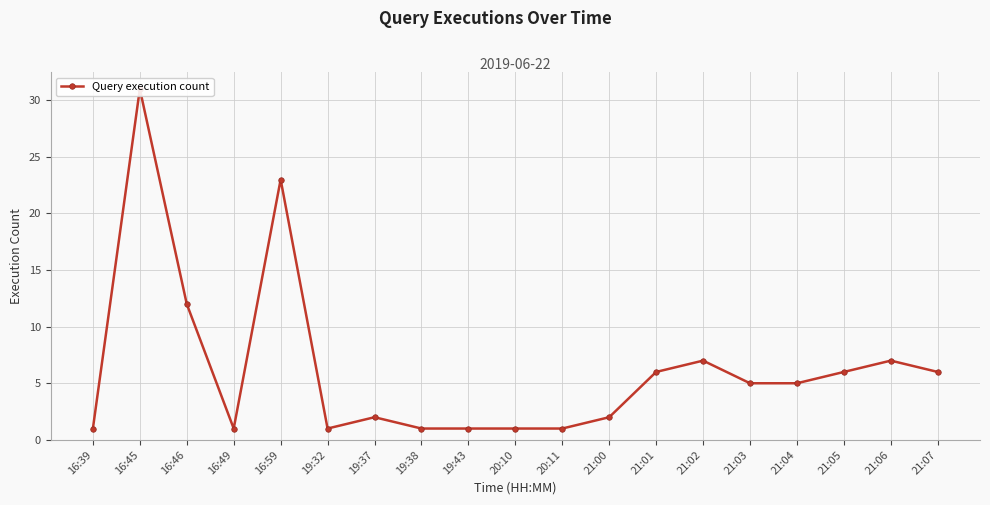

Does the chart display data point markers on the line(s)?

Yes